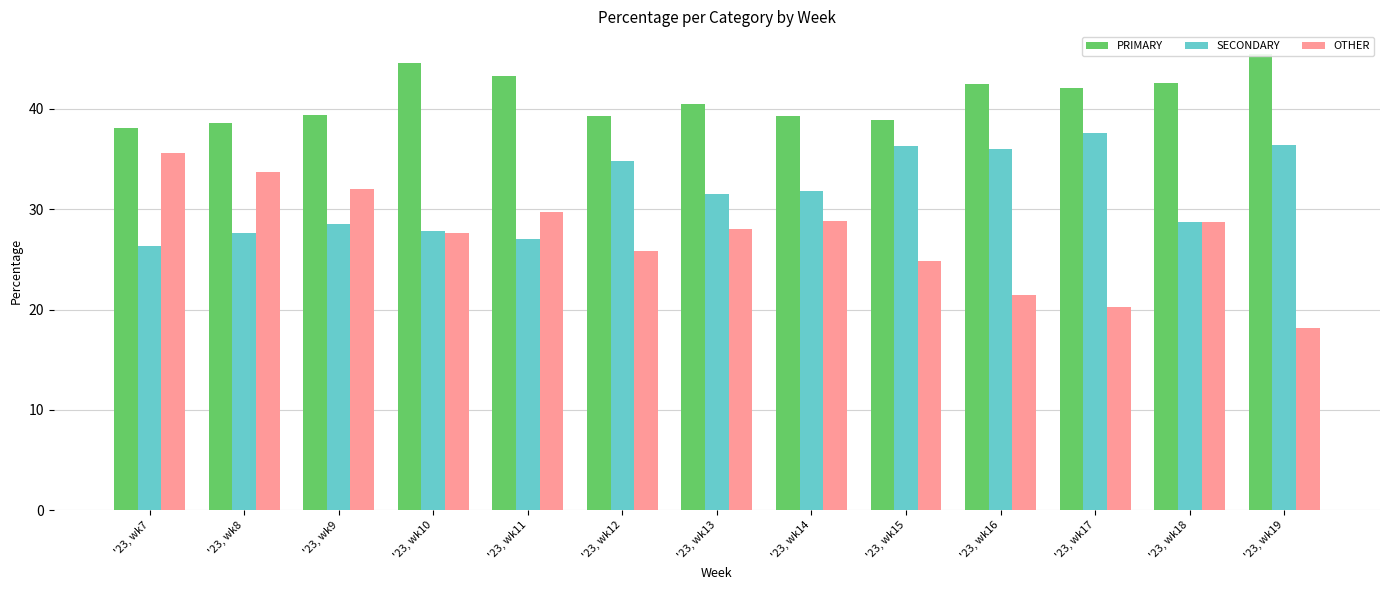

Are the bars horizontal?

No